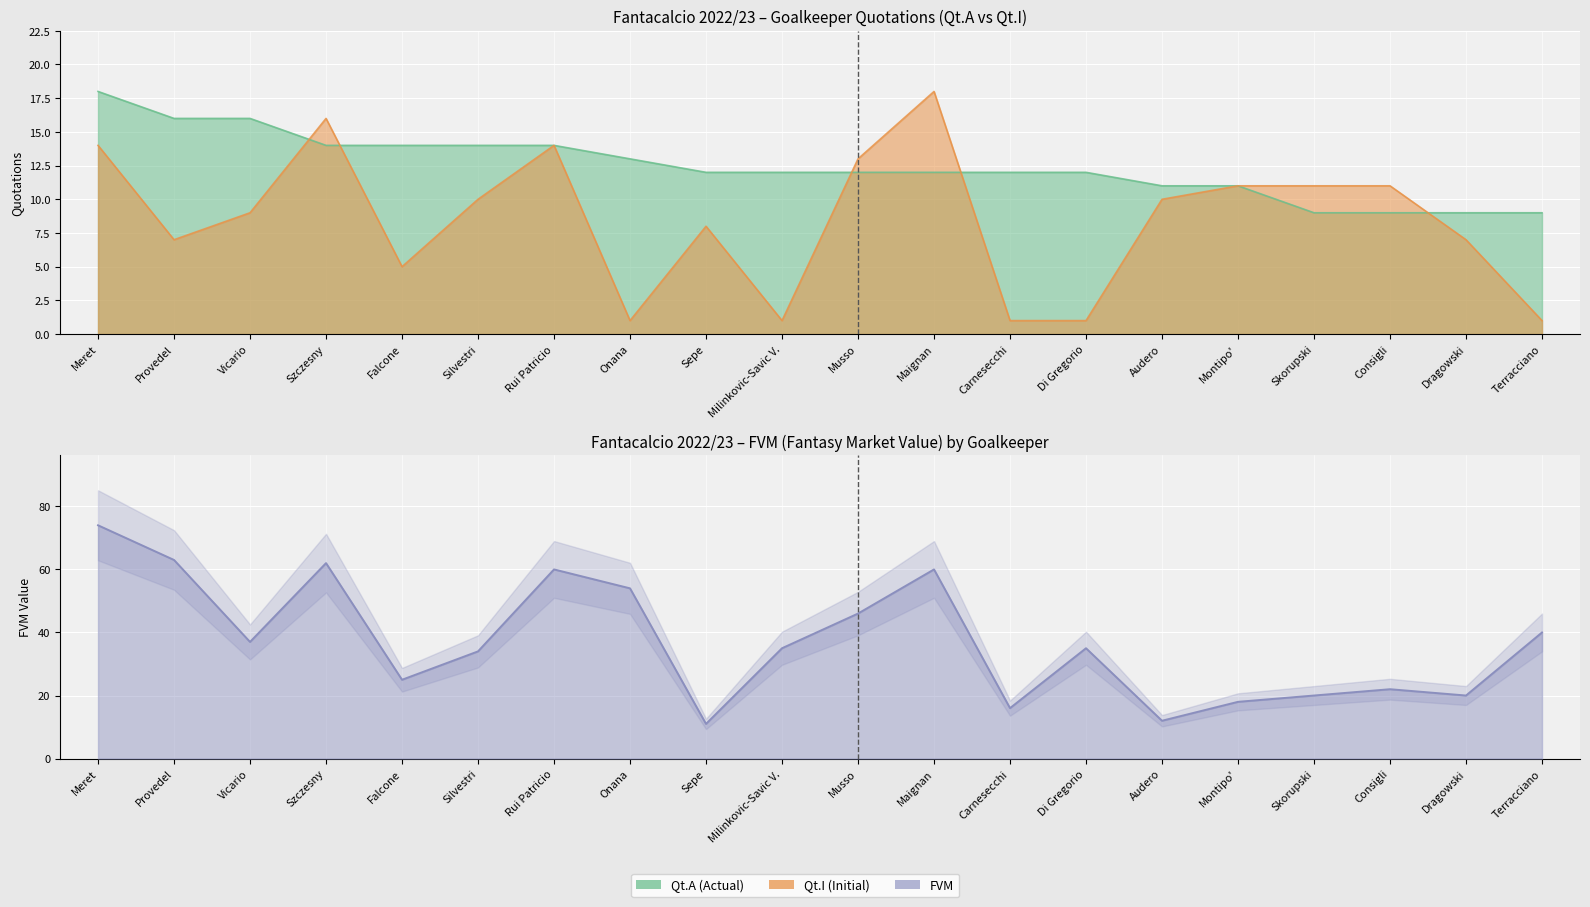

What is the total value across all series at Sepe?

31